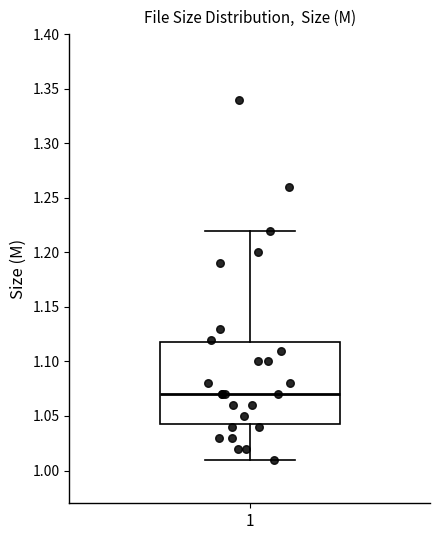

Transcribe this box plot: give where the median line is, the range the box spans, and where the two whiskers end, as read against the y-axis. The values are not printed on the chart, so give them approximately, as read against the axis.

median 1.070, box 1.045 to 1.120, whiskers 1.010 to 1.220